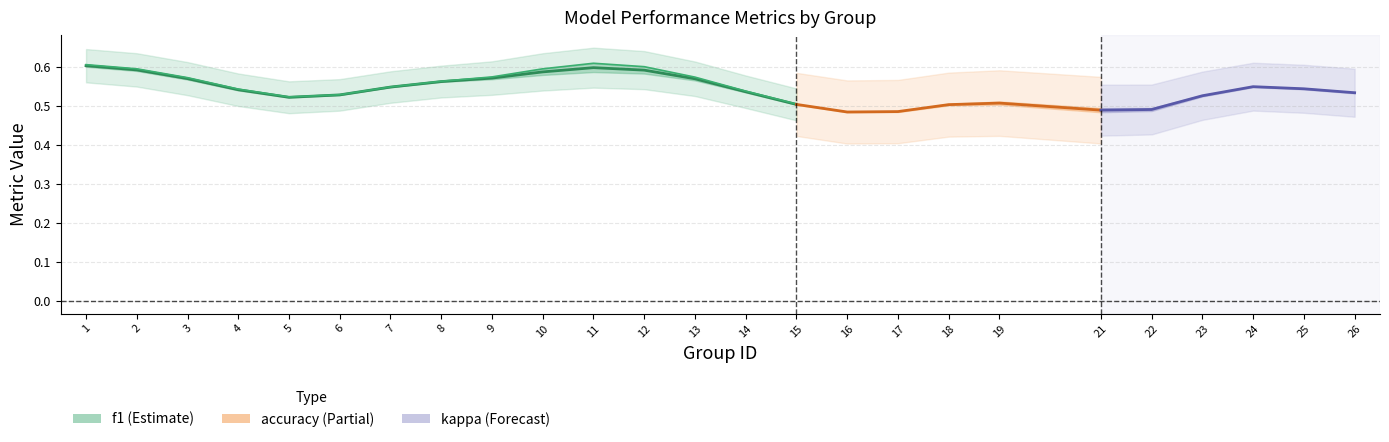

What is the greatest value displayed?

0.6